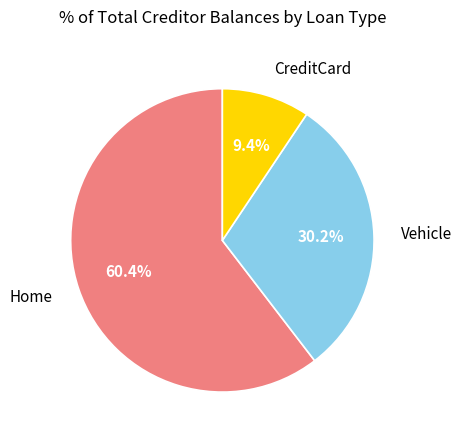

Is Home the majority of the pie?

Yes